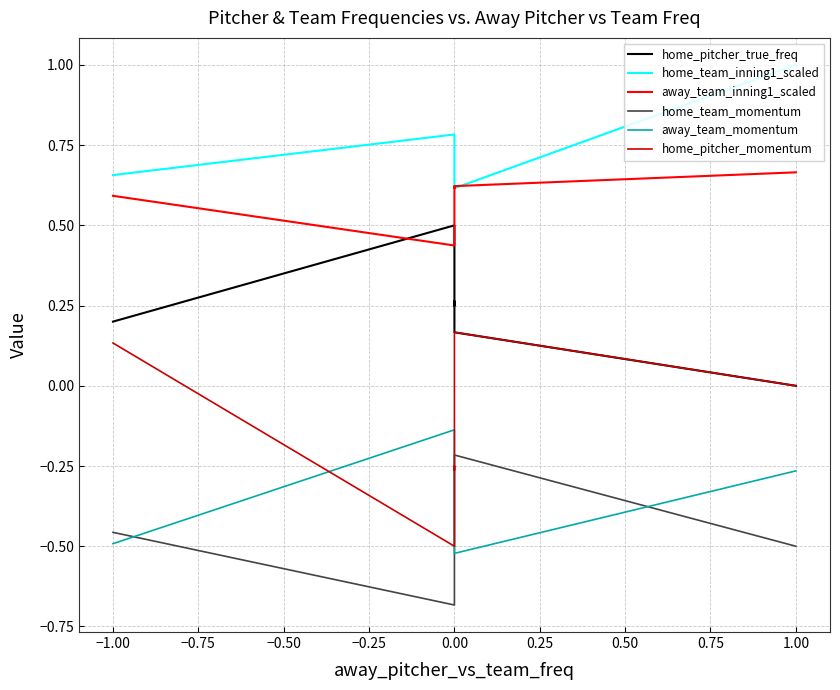

What is the sum of the home_team_inning1_scaled values at −0.50 and −0.25?

1.4